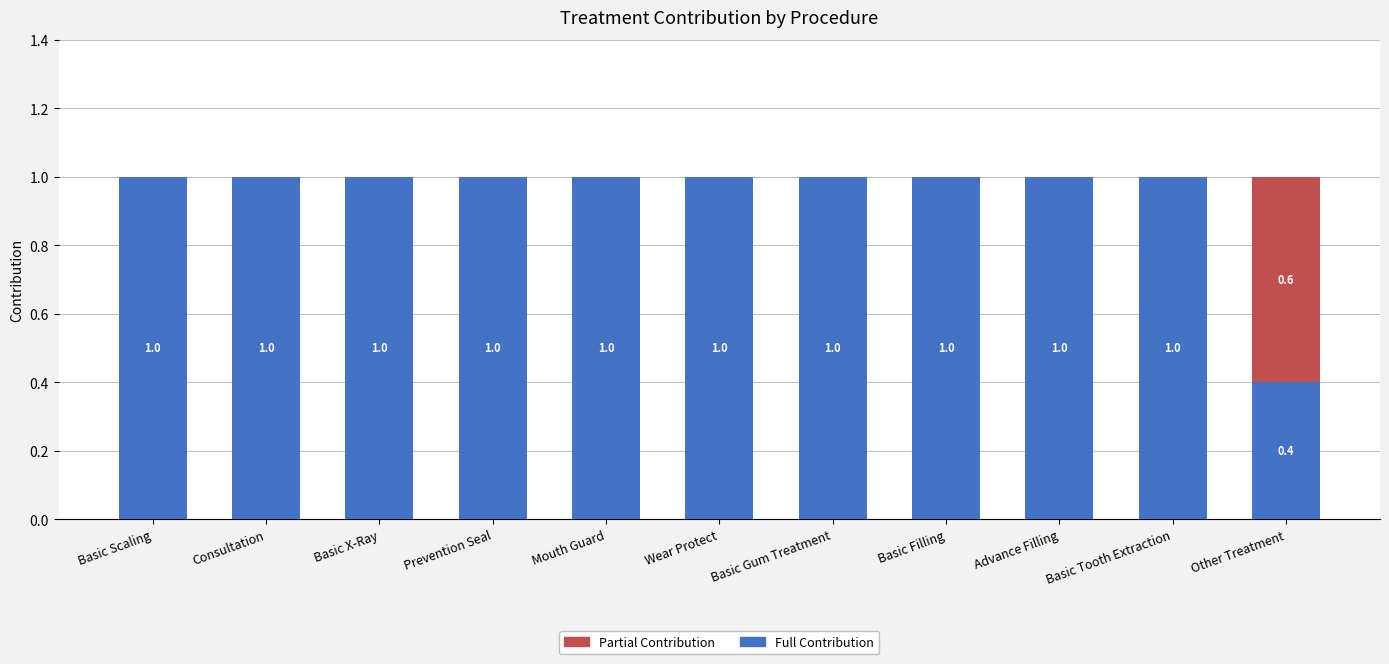

What is the highest value of the Full Contribution series?

1.0